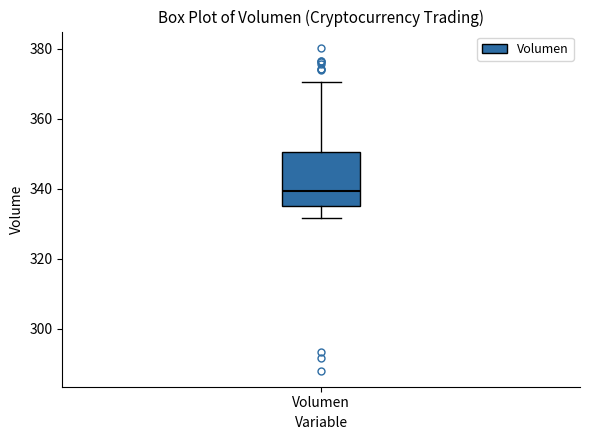

Transcribe this box plot: give where the median line is, the range the box spans, and where the two whiskers end, as read against the y-axis. The values are not printed on the chart, so give them approximately, as read against the axis.

median 340, box 336 to 350, whiskers 332 to 370